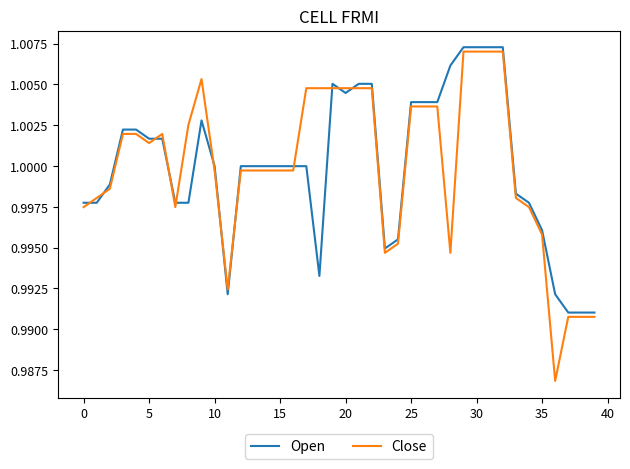

True or false: Open and Close intersect in this chart.

True